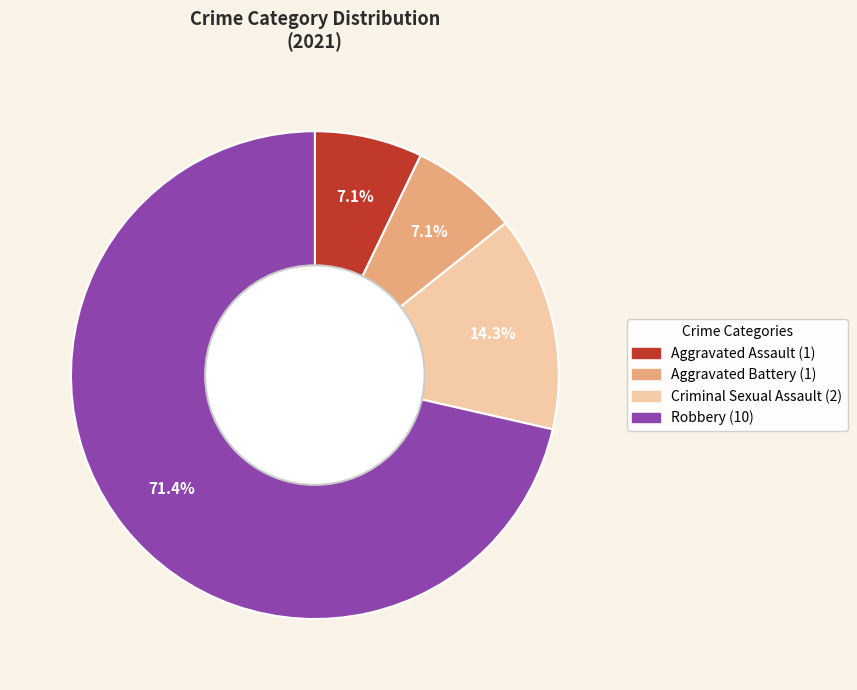

Is there any slice that represents more than half of the pie?

Yes